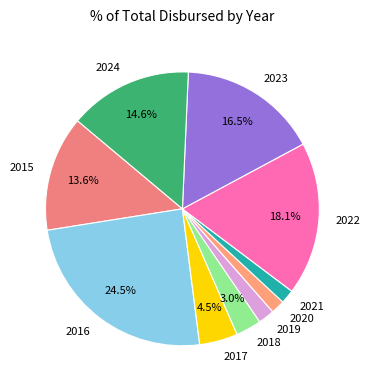

To the nearest percent, what is the combined percentage of 2015 and 2019?

16%